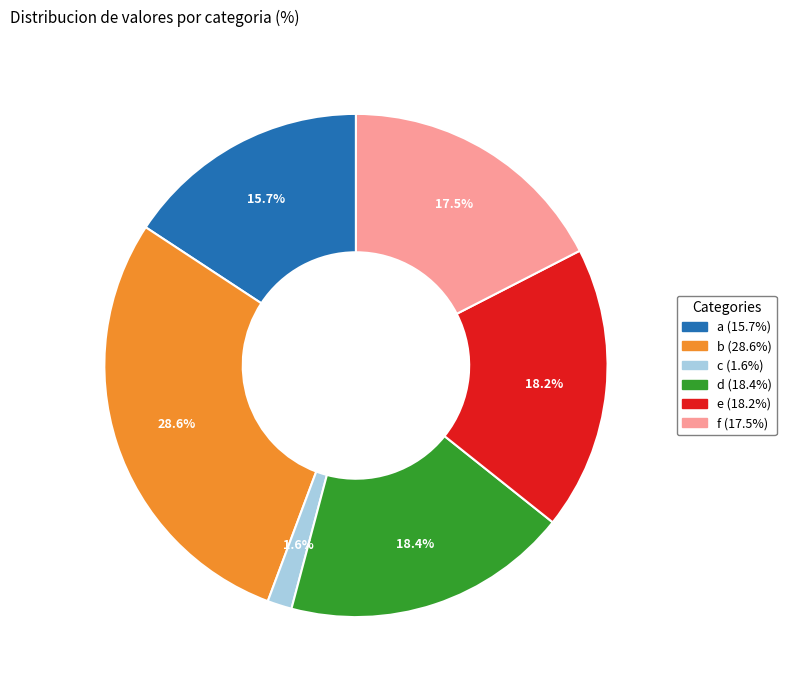

True or false: e accounts for 30% of the total.

False